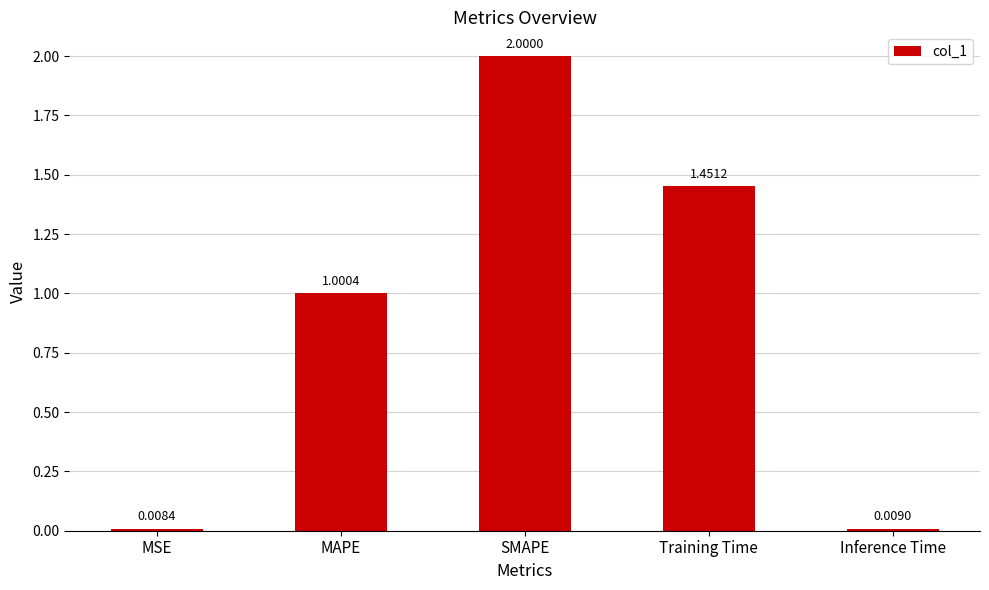

List the labels in order of value, largest first.

SMAPE, Training Time, MAPE, Inference Time, MSE